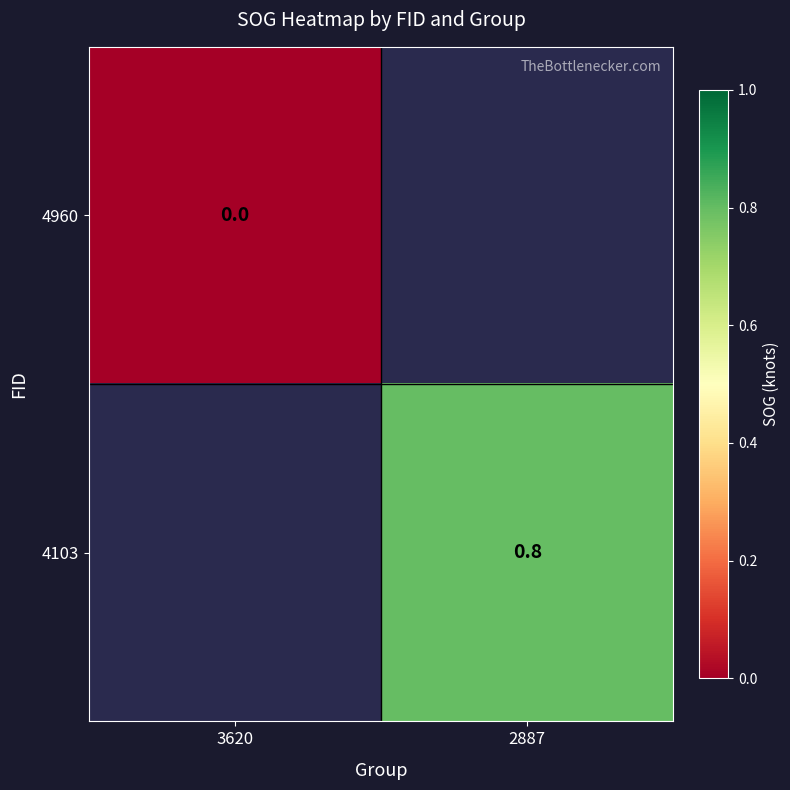

Which category has the lowest value across all series?

3620